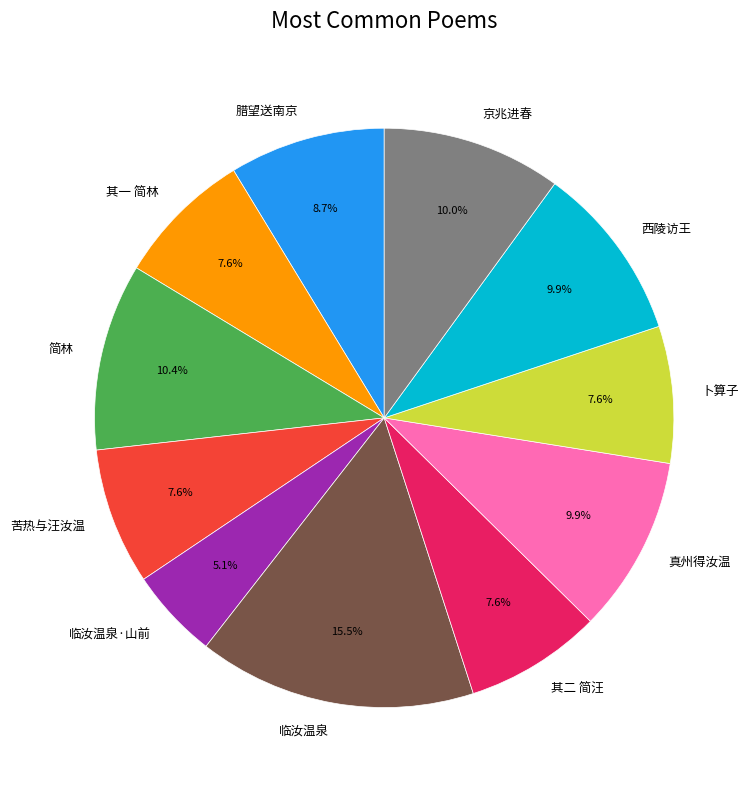

Which category has the smallest portion of the pie?

临汝温泉·山前